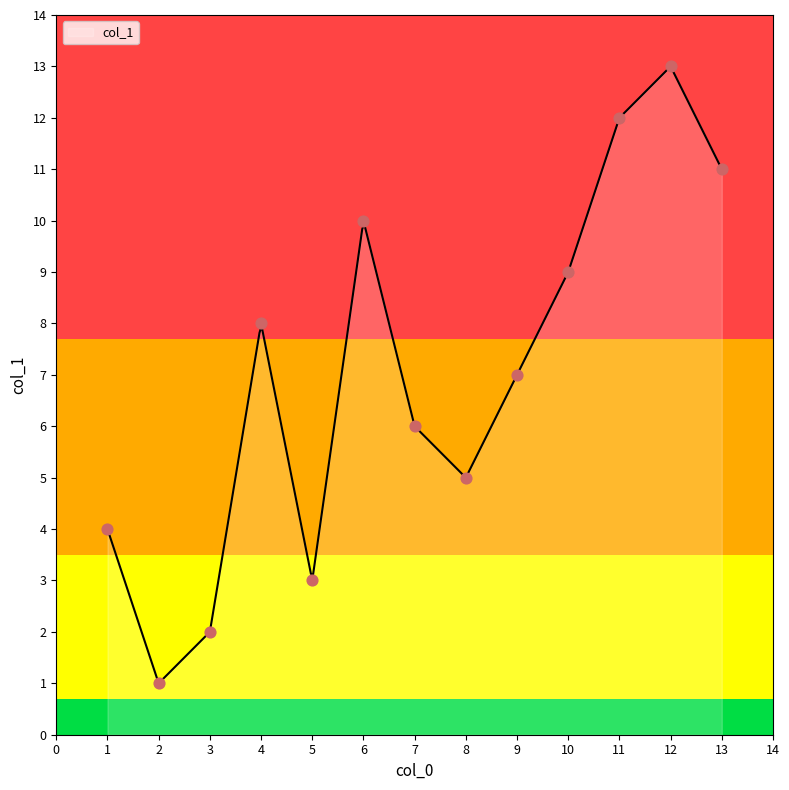

Approximately how many times larger is the value at 12 compared to 5?

4.3